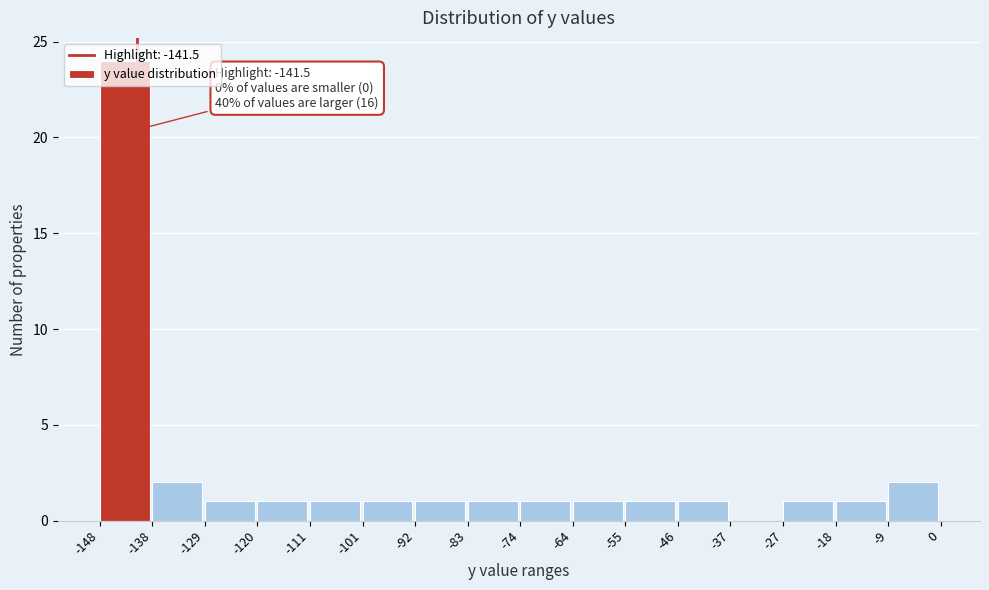

Which range on the x-axis has the tallest bar?

-148 to -138